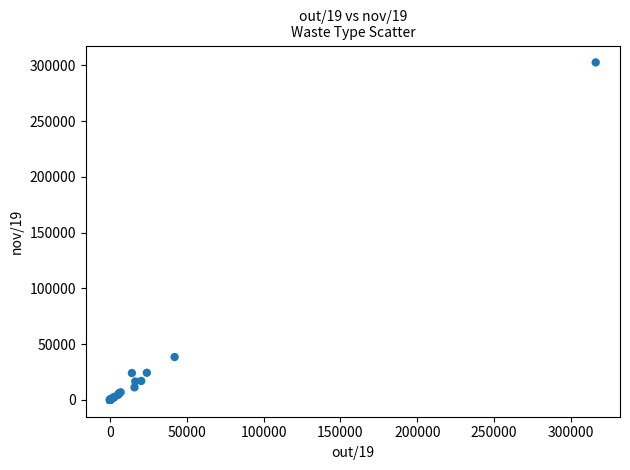

What Y value in the scatter plot is closest to 151287?

38401